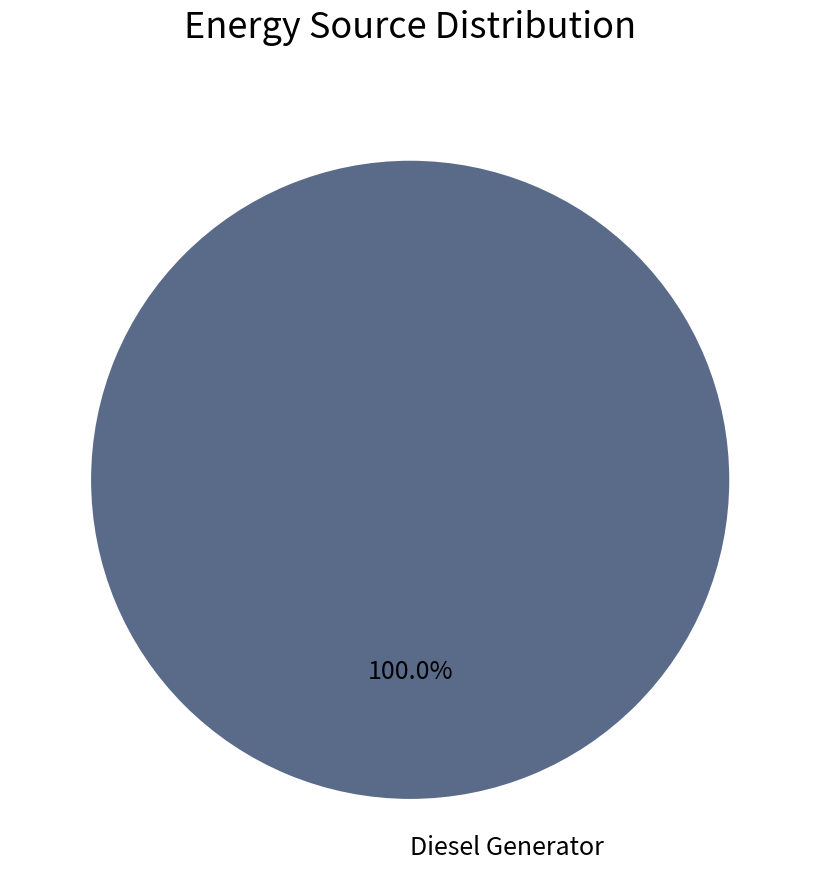

Does Diesel Generator account for over 50% of the chart?

Yes